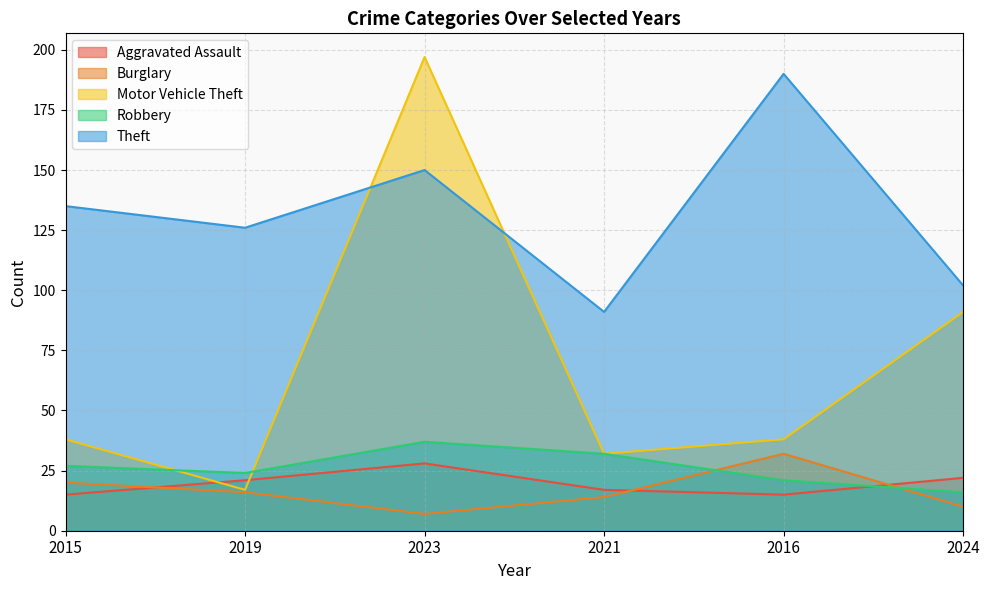

Which series has the widest spread of values?

Motor Vehicle Theft